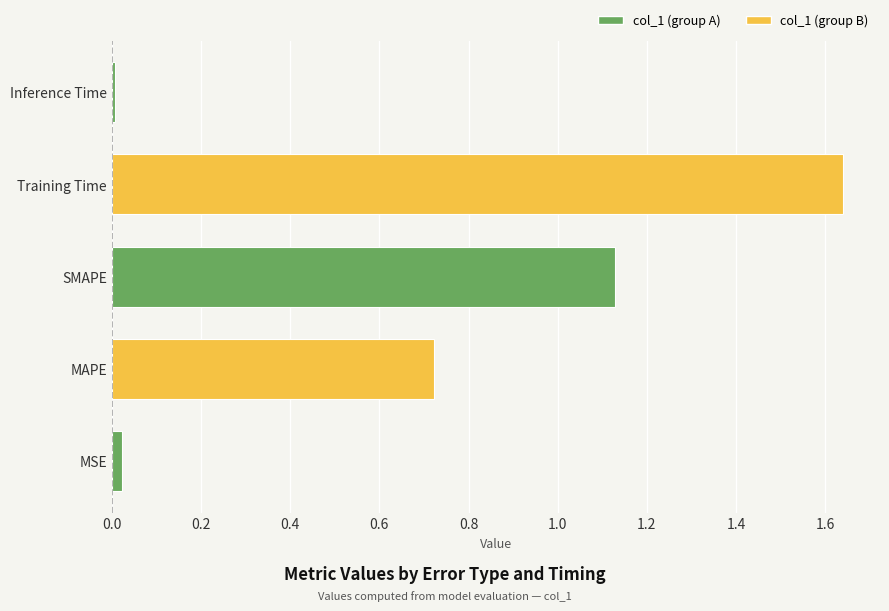

At which category does the chart reach its peak across all series?

Training Time